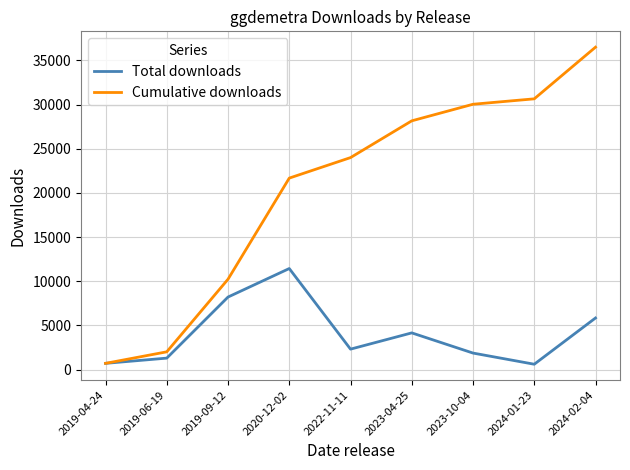

Rank the series by their maximum value, from highest to lowest.

Cumulative downloads, Total downloads